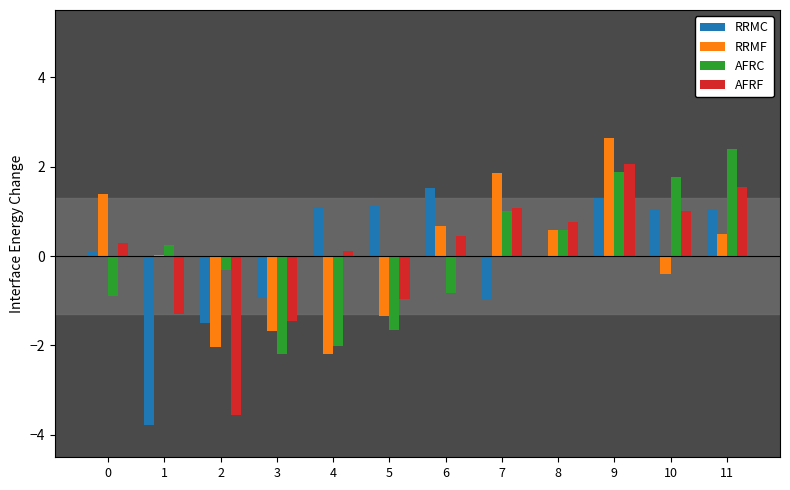

Read the AFRF value at 8.

0.8